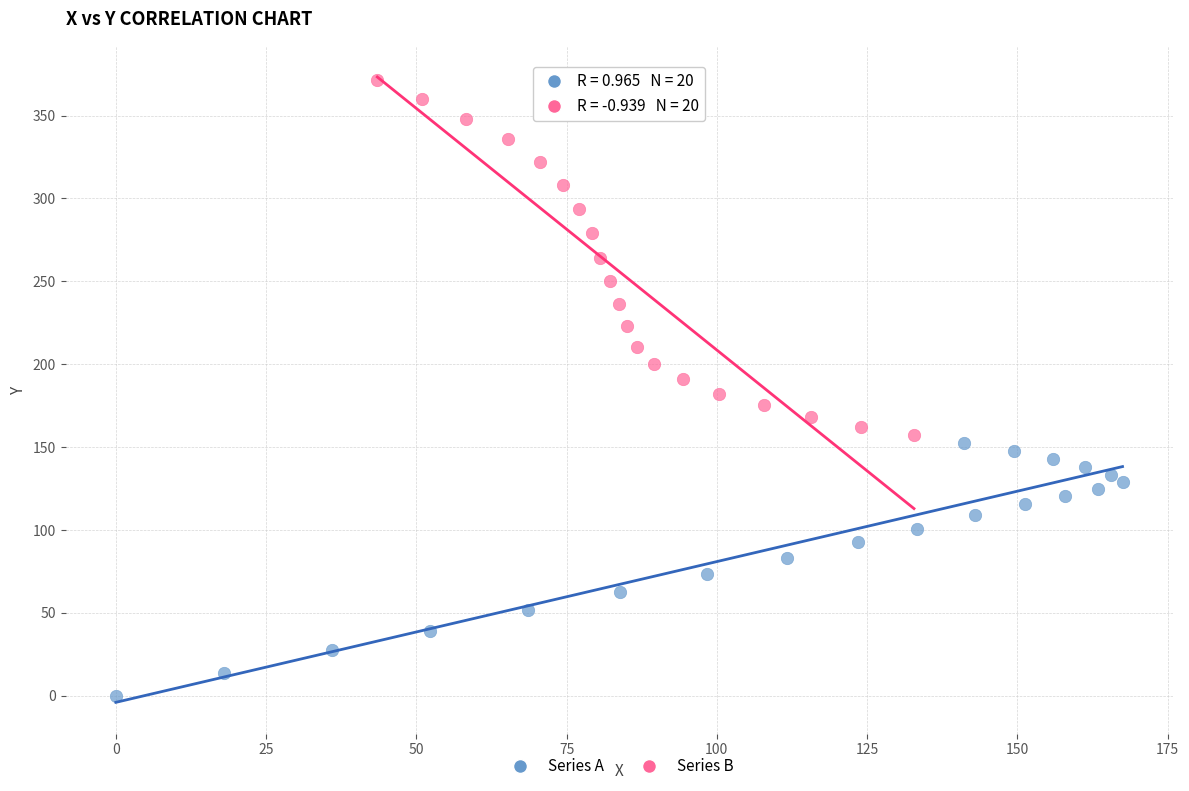

Which series has the largest Y range (max minus min)?

Series B